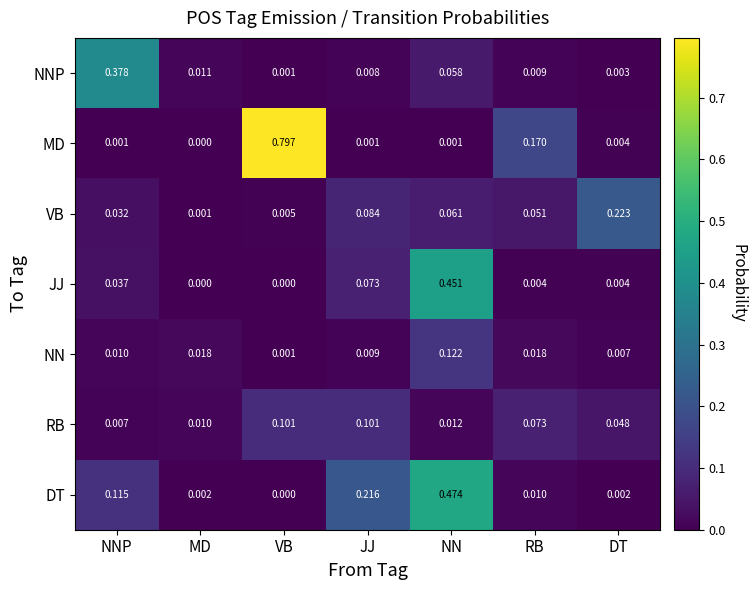

List the series in order of their peak value, lowest first.

RB, NN, VB, NNP, JJ, DT, MD